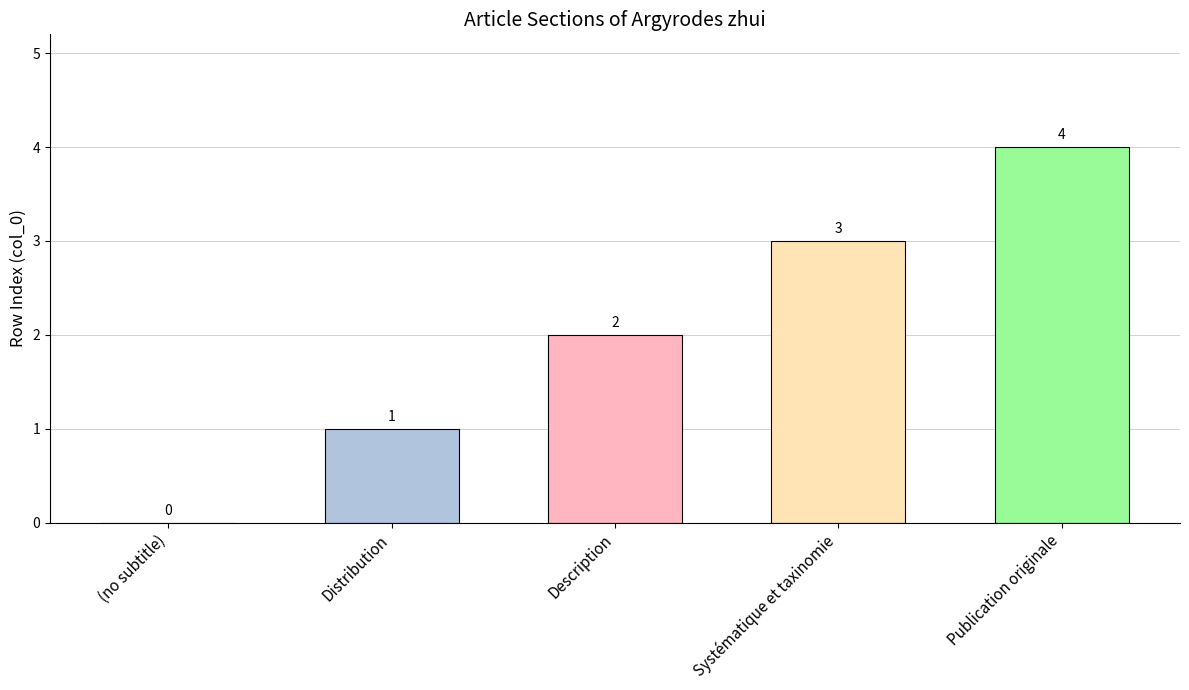

What is the ratio of the value at Publication originale to the value at Distribution?

4.0